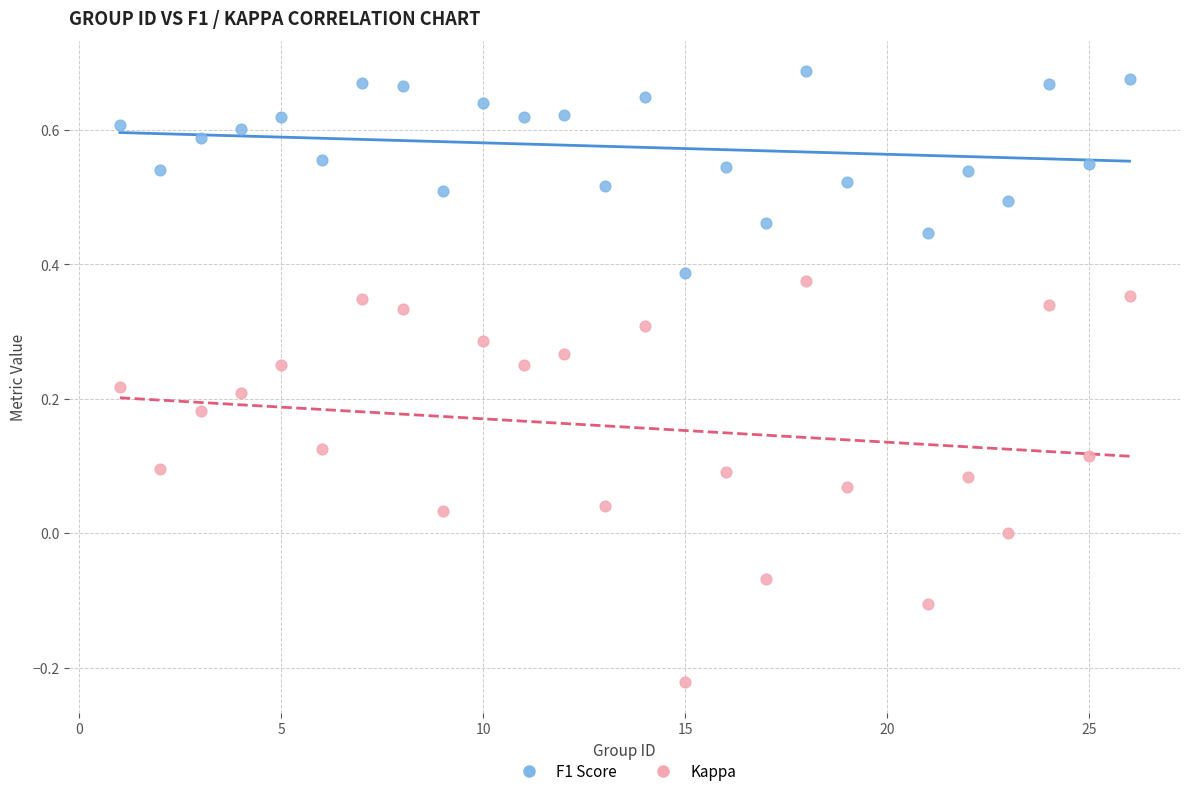

Which series has the largest Y range (max minus min)?

Kappa